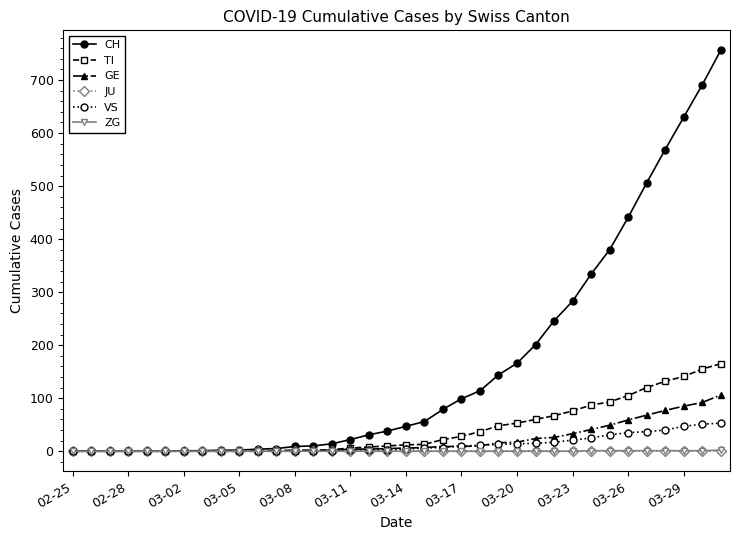

What is the value of the VS point at the 18th from the left?

3